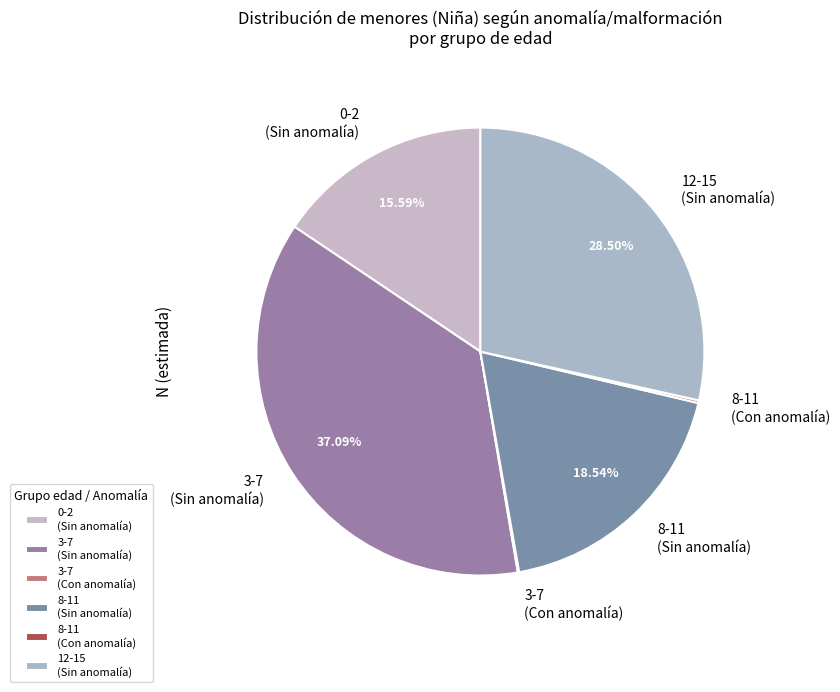

Do 8-11 (Sin anomalía) and 3-7 (Sin anomalía) together represent more than half of the pie?

Yes